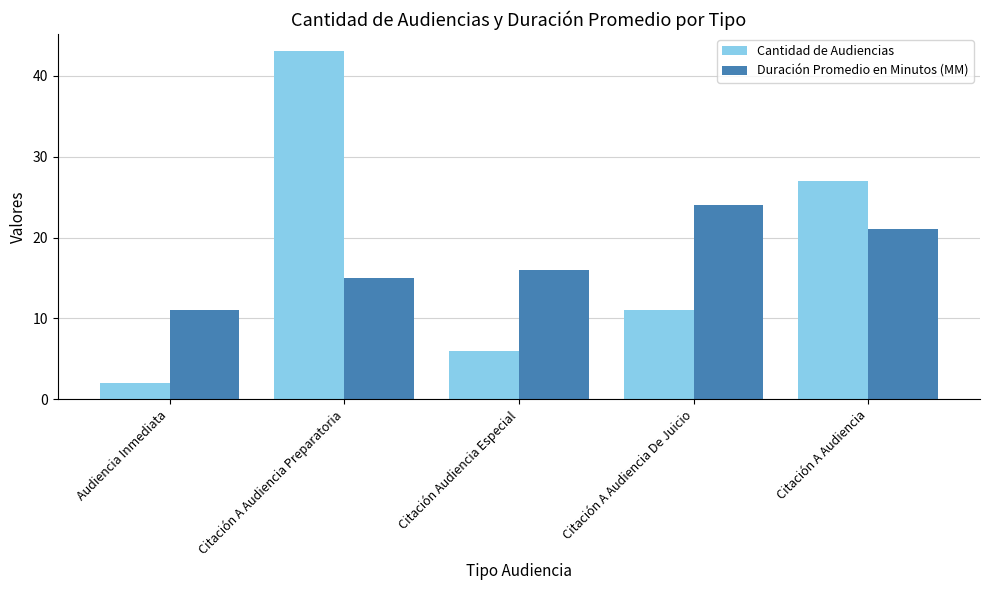

What is the difference between the maximum and minimum values in the Cantidad de Audiencias series?

41